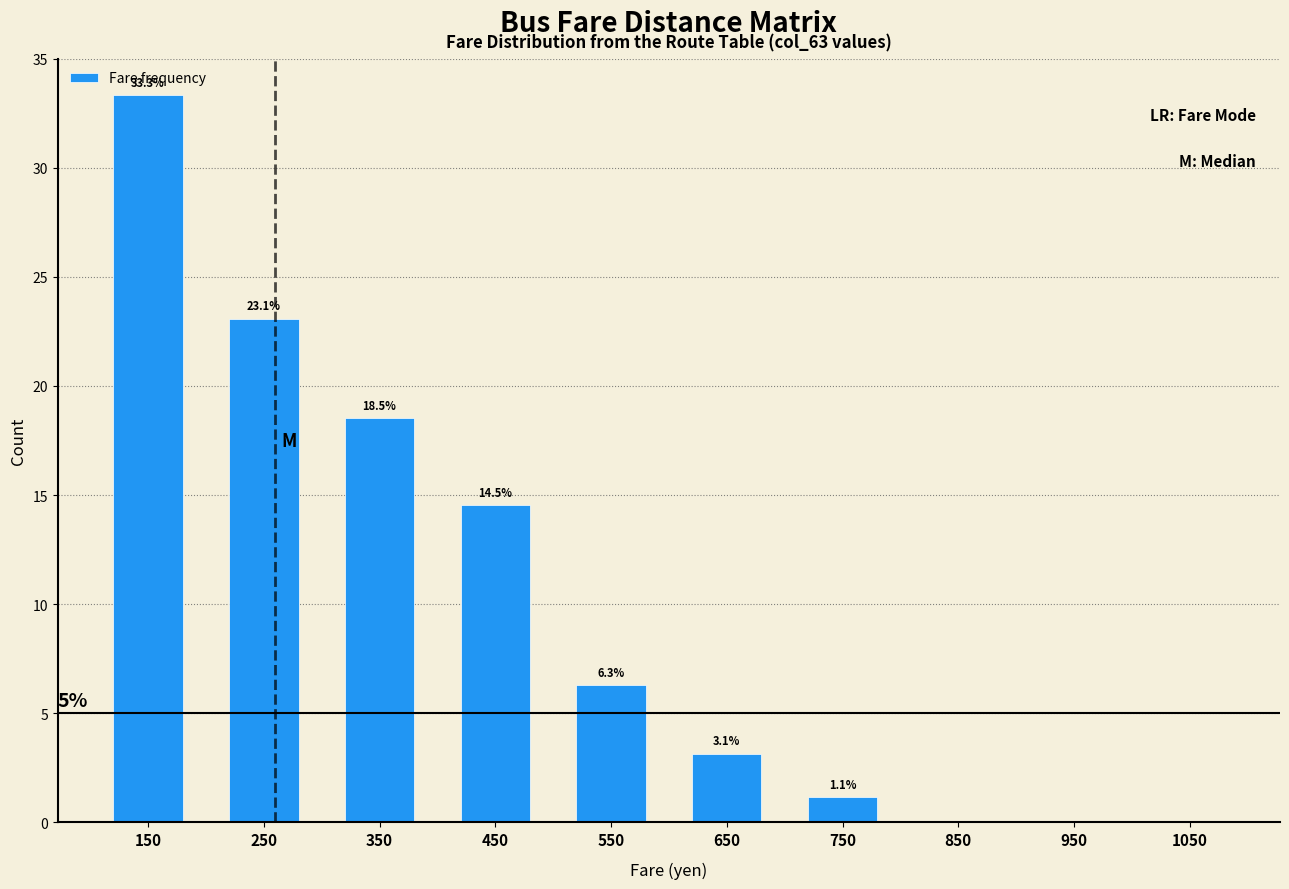

Over which range of the x-axis is the bar tallest?

100 to 200